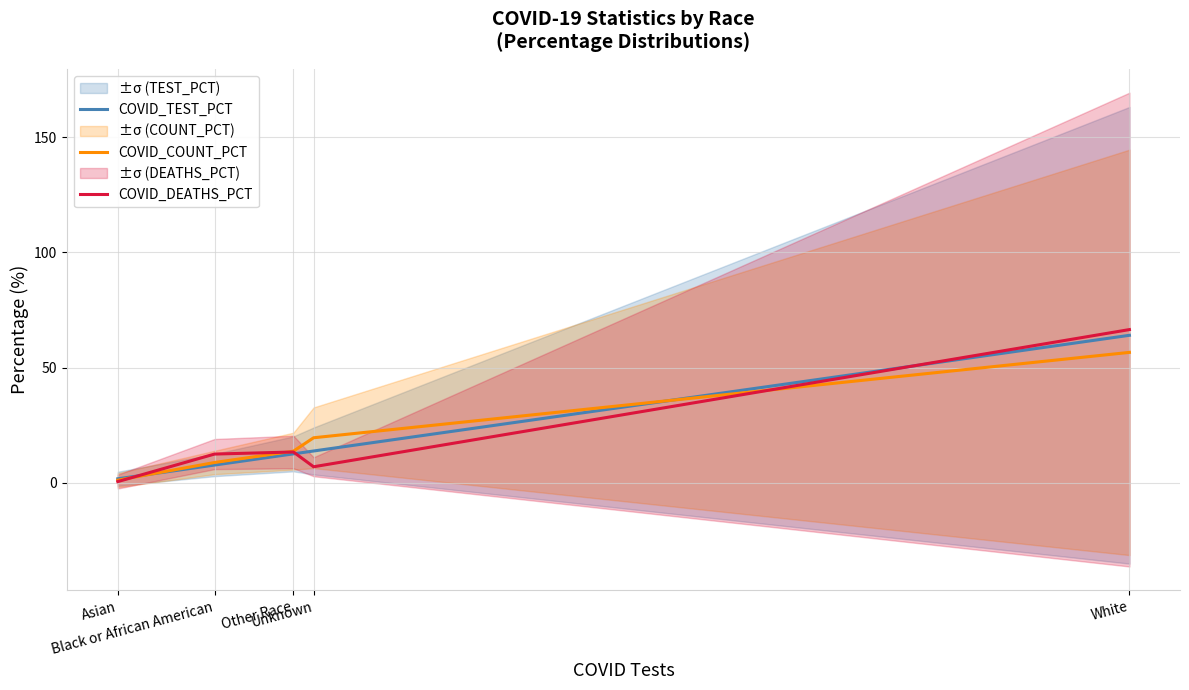

Read the COVID_COUNT_PCT value at Asian.

1.2